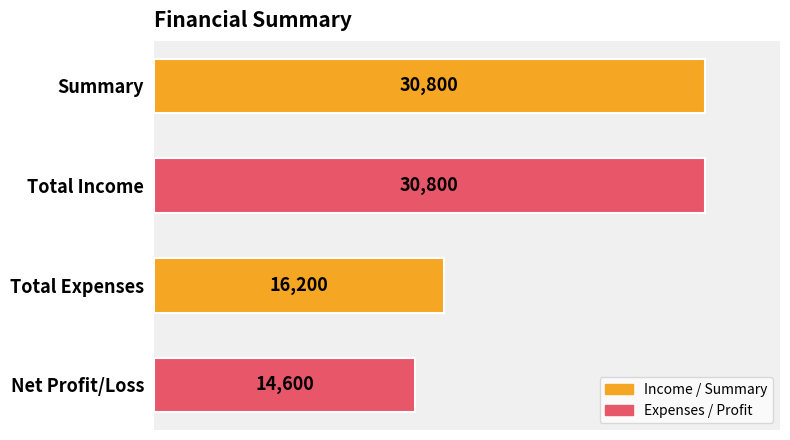

The chart shows a value of 14600 at Net Profit/Loss. True or false?

True